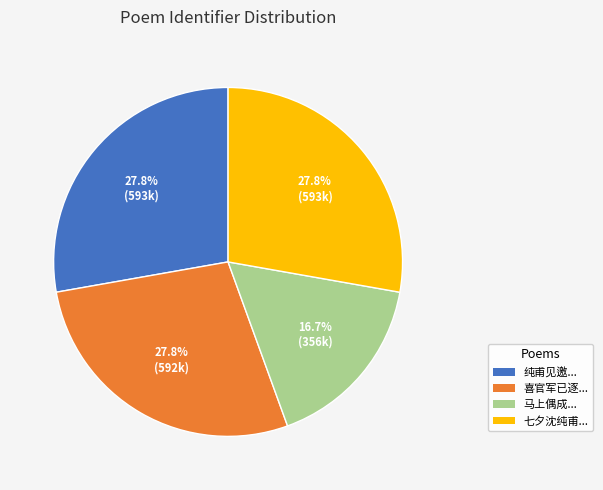

Is there a majority slice in this chart?

No